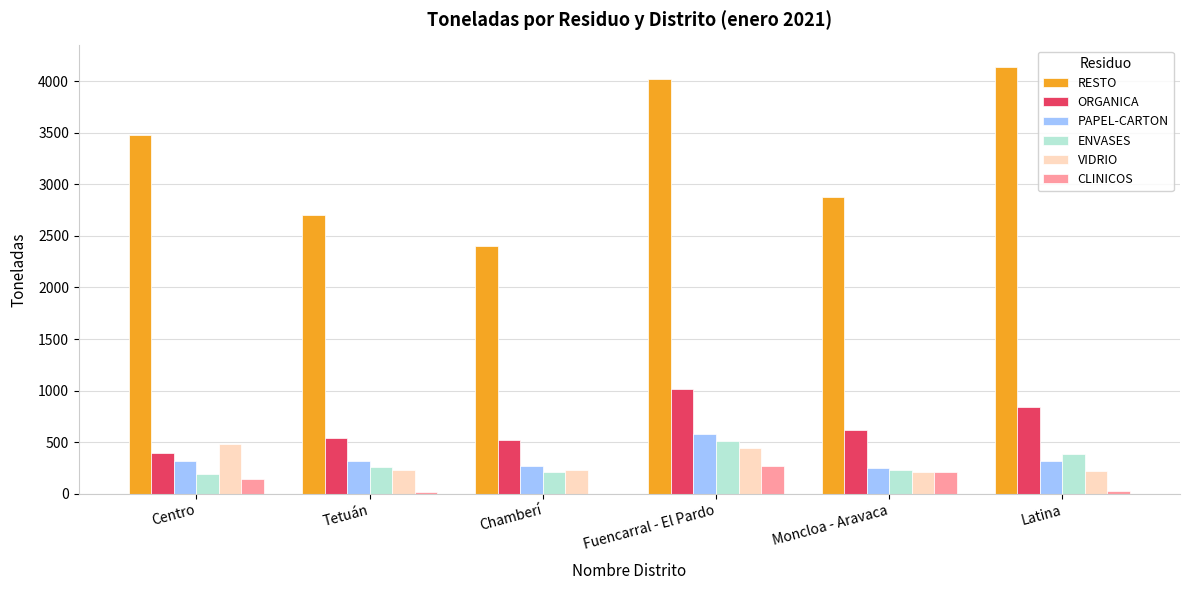

What is the total value across all series at Fuencarral - El Pardo?

6837.2